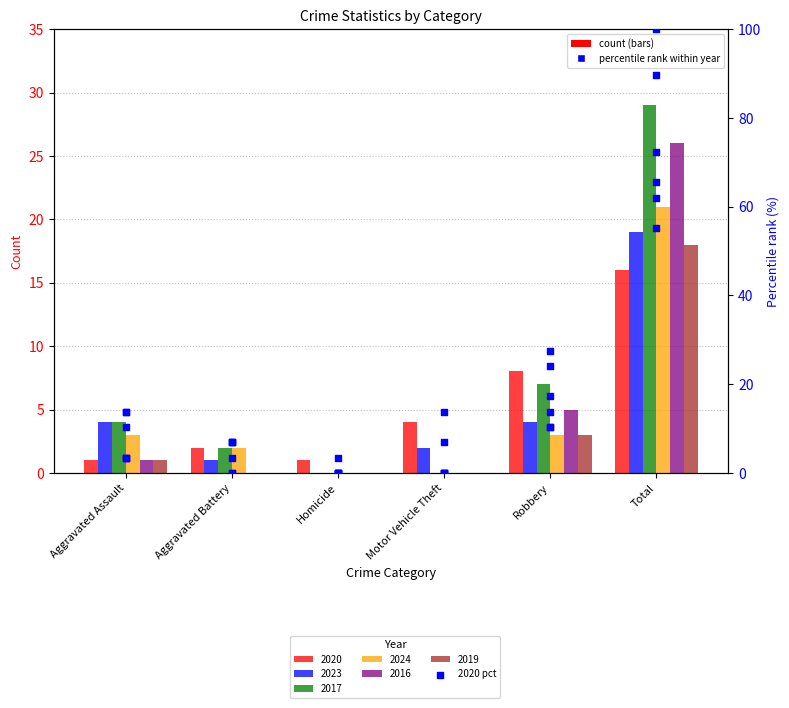

What is the ratio of the value at Total to the value at Aggravated Assault?

16.0